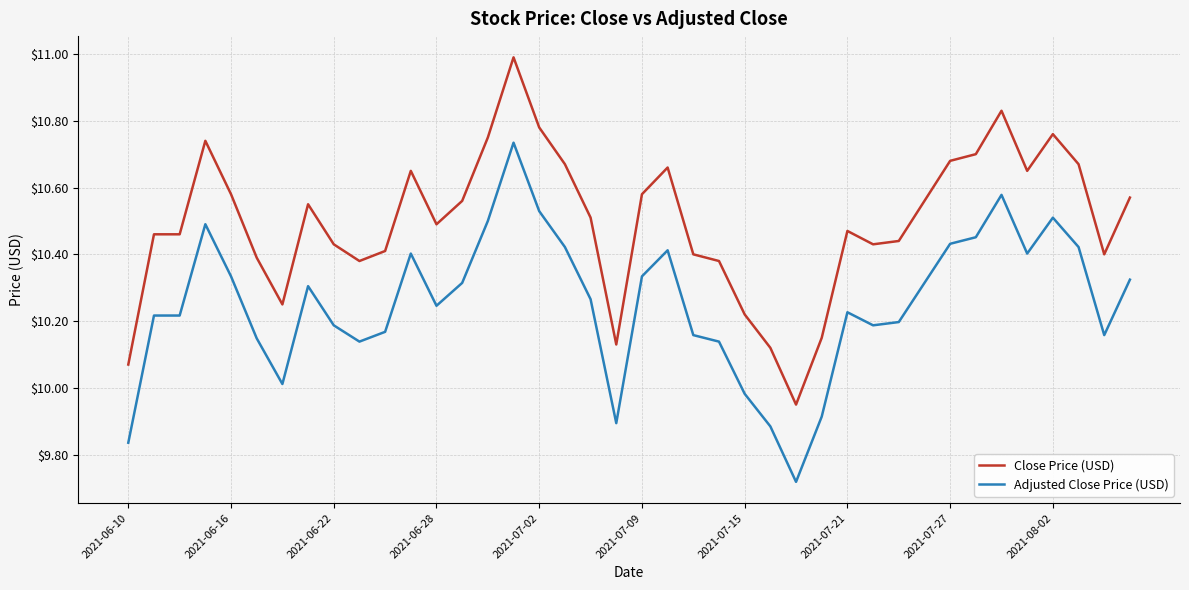

Which series has the largest total across all categories?

Close Price (USD)